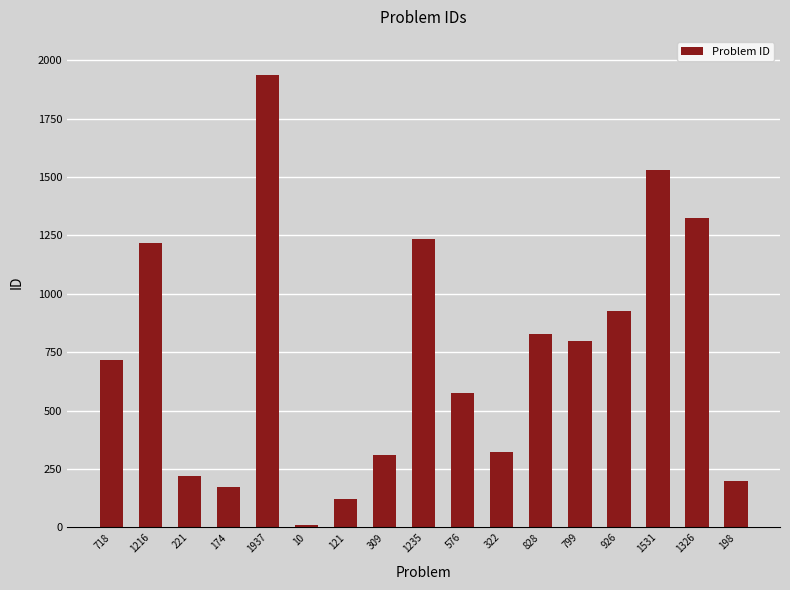

Where is the data nearest to the value 973?

926